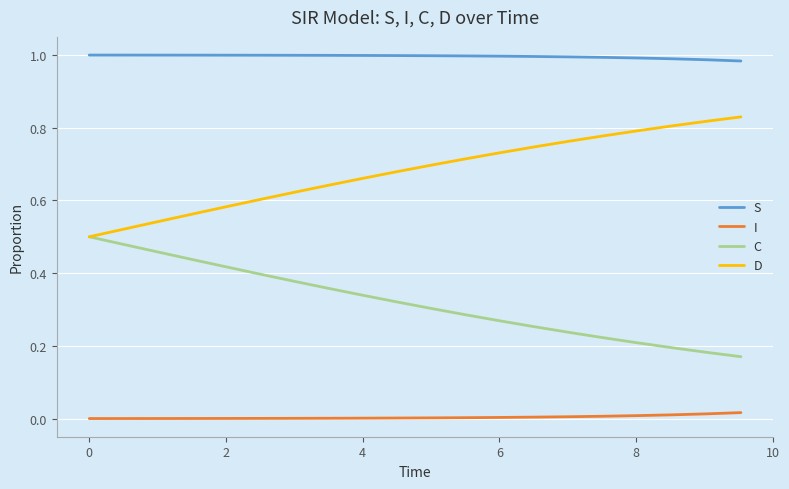

Which series has the largest total across all categories?

S